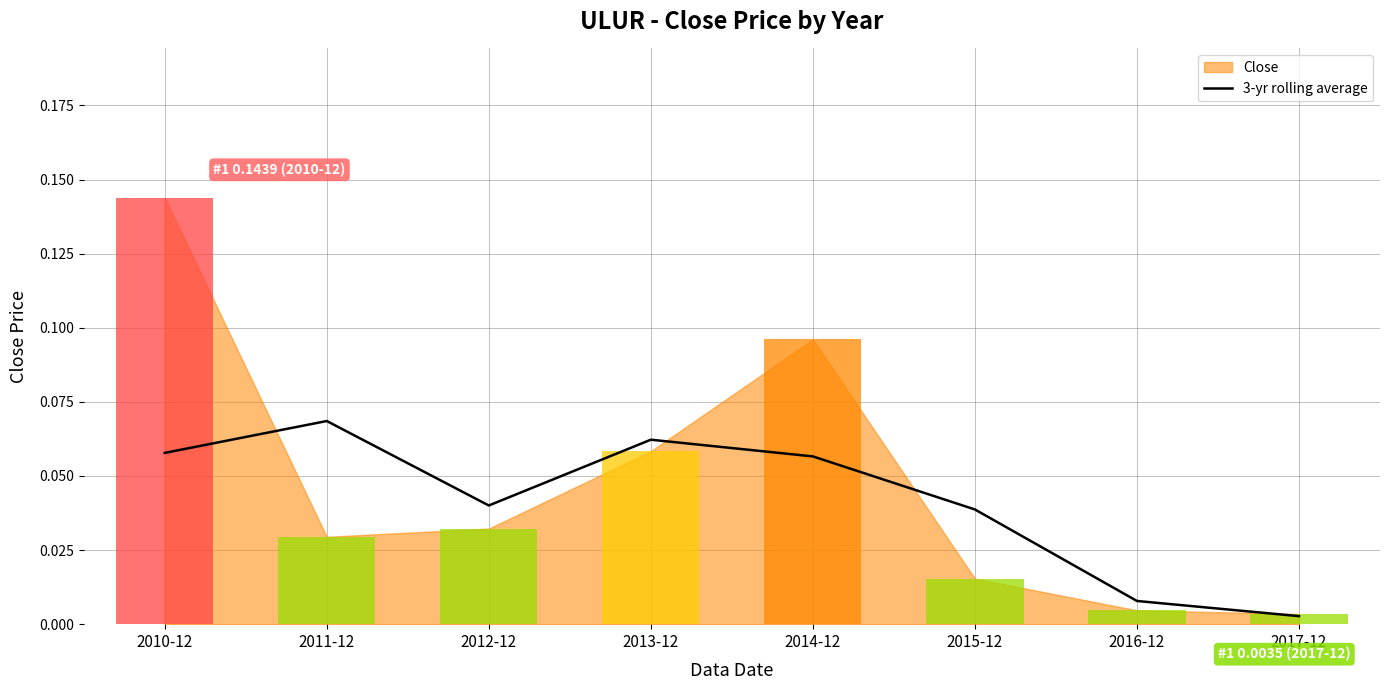

Is it true that the value at 2012-12 is 0.0?

False